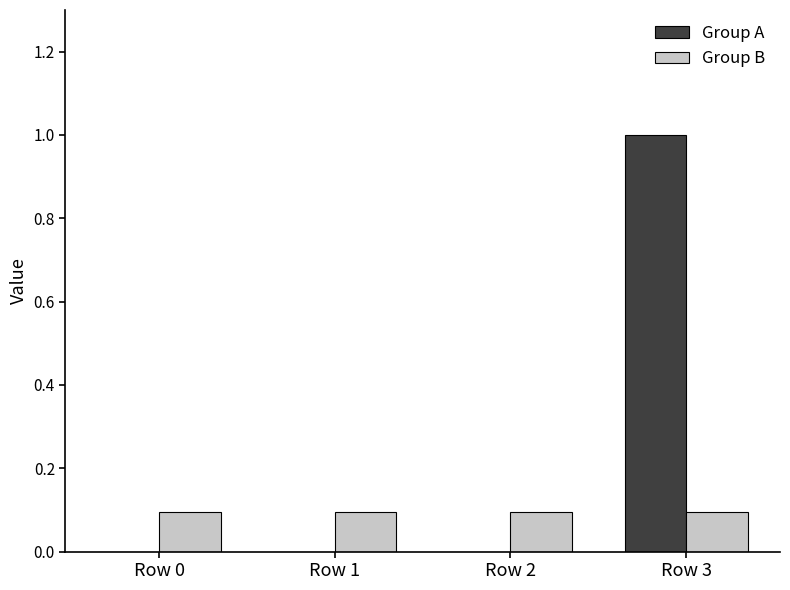

Is the value of Group B at Row 2 greater than the value of Group A at Row 2?

Yes